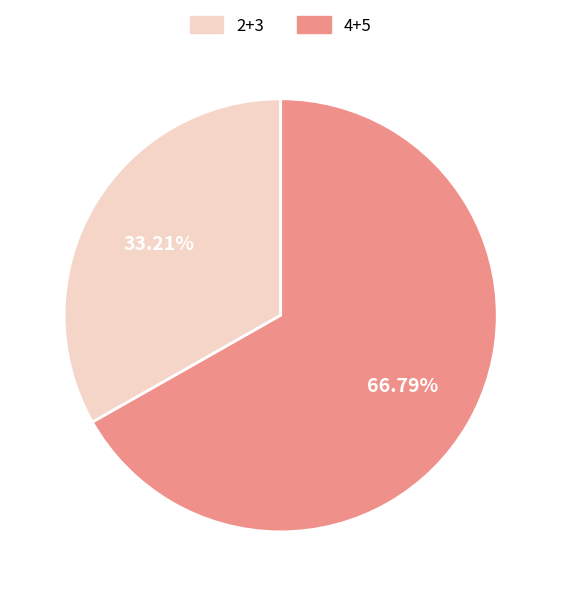

Rank the categories by value from highest to lowest.

4+5, 2+3